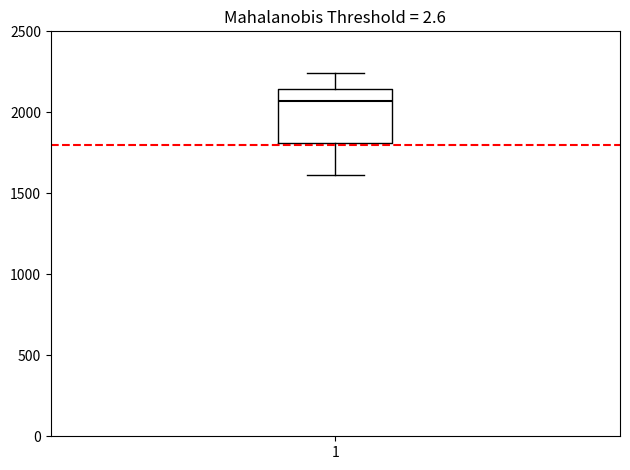

Where does the median line of the box at x = 1 sit on the y-axis? The values are not printed on the chart, so give them approximately, as read against the axis.

2050